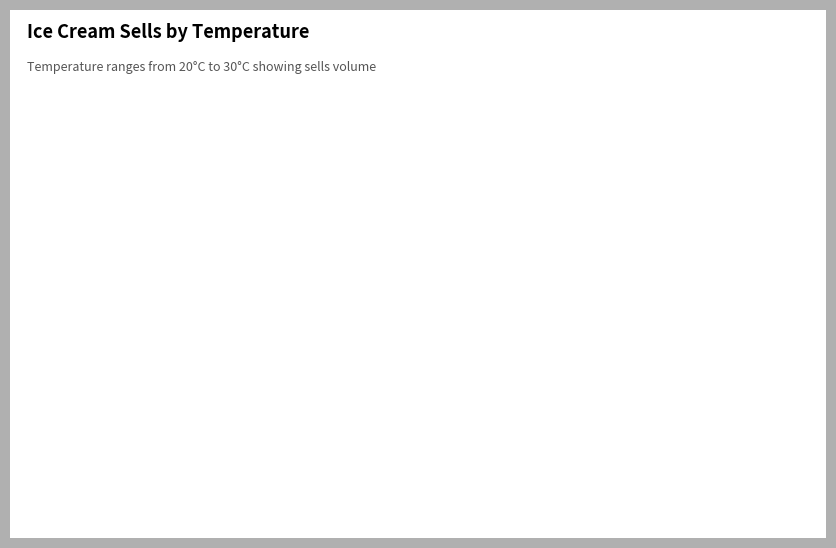

How many segments does this pie chart have?

11